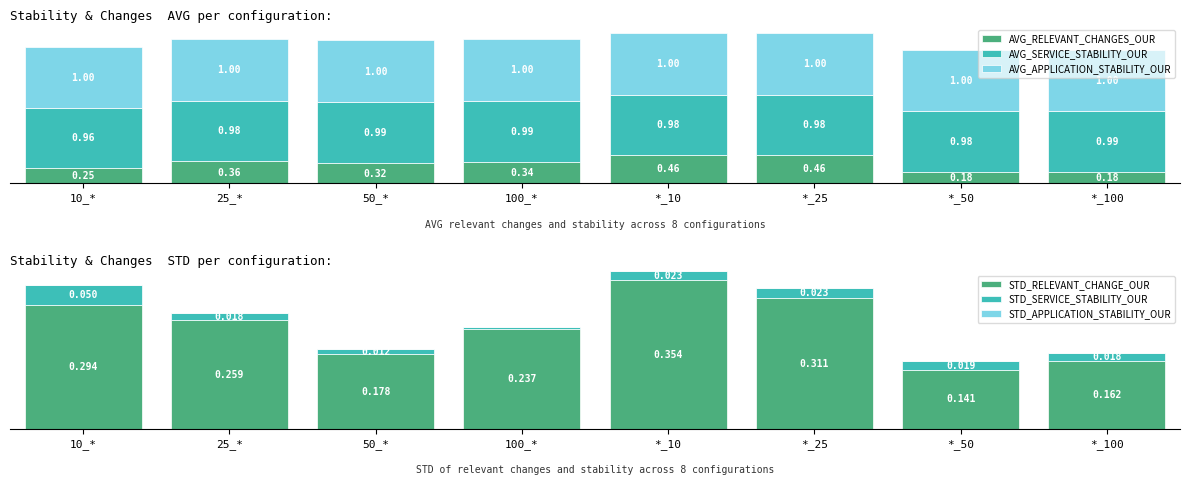

Reading left to right, list all the values displayed in this chart.

AVG_RELEVANT_CHANGES_OUR: 10_*=0.2	25_*=0.4	50_*=0.3	100_*=0.3	*_10=0.5	*_25=0.5	*_50=0.2	*_100=0.2
AVG_SERVICE_STABILITY_OUR: 10_*=1.0	25_*=1.0	50_*=1.0	100_*=1.0	*_10=1.0	*_25=1.0	*_50=1.0	*_100=1.0
AVG_APPLICATION_STABILITY_OUR: 10_*=1.0	25_*=1.0	50_*=1.0	100_*=1.0	*_10=1.0	*_25=1.0	*_50=1.0	*_100=1.0
STD_RELEVANT_CHANGE_OUR: 10_*=0.3	25_*=0.3	50_*=0.2	100_*=0.2	*_10=0.4	*_25=0.3	*_50=0.1	*_100=0.2
STD_SERVICE_STABILITY_OUR: 10_*=0.0	25_*=0.0	50_*=0.0	100_*=0.0	*_10=0.0	*_25=0.0	*_50=0.0	*_100=0.0
STD_APPLICATION_STABILITY_OUR: 10_*=0.0	25_*=0.0	50_*=0.0	100_*=0.0	*_10=0.0	*_25=0.0	*_50=0.0	*_100=0.0